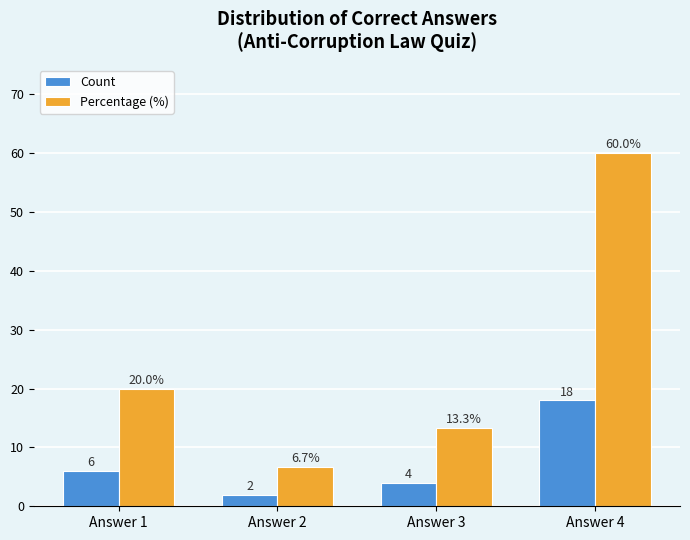

How many bars are there in total?

8